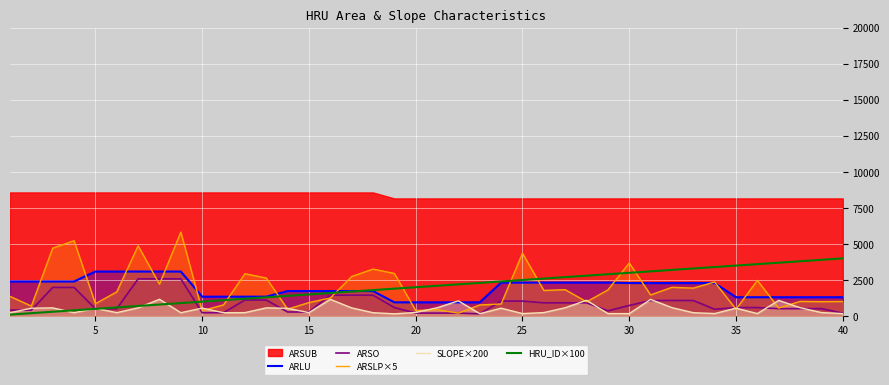

The SLOPE×200 series shows 238.3 at 21. True or false?

False